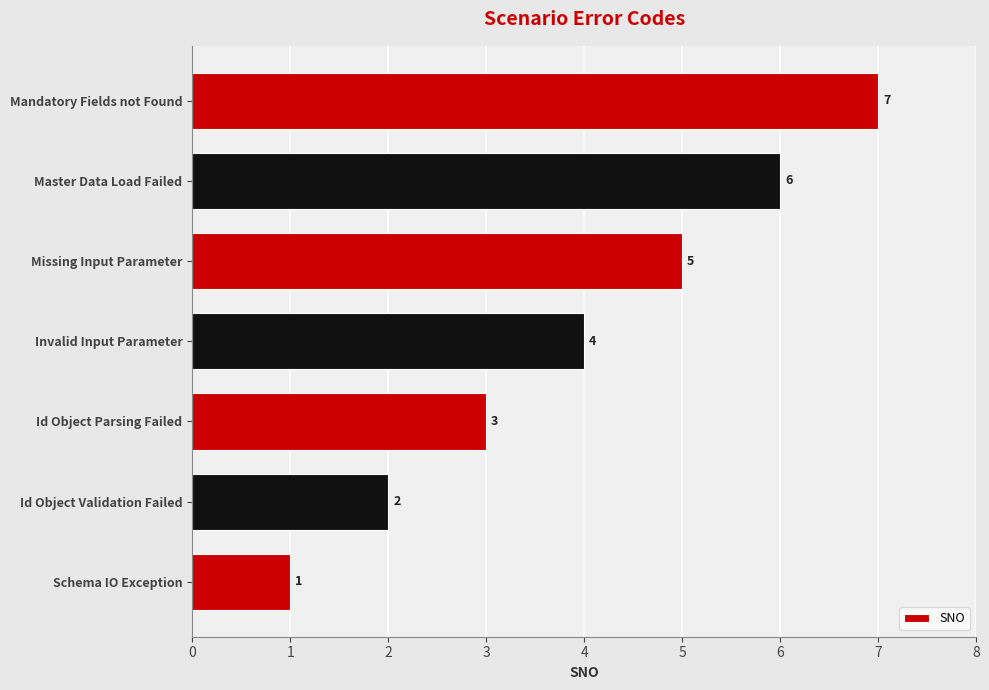

Between Missing Input Parameter and Id Object Parsing Failed, which is larger?

Missing Input Parameter